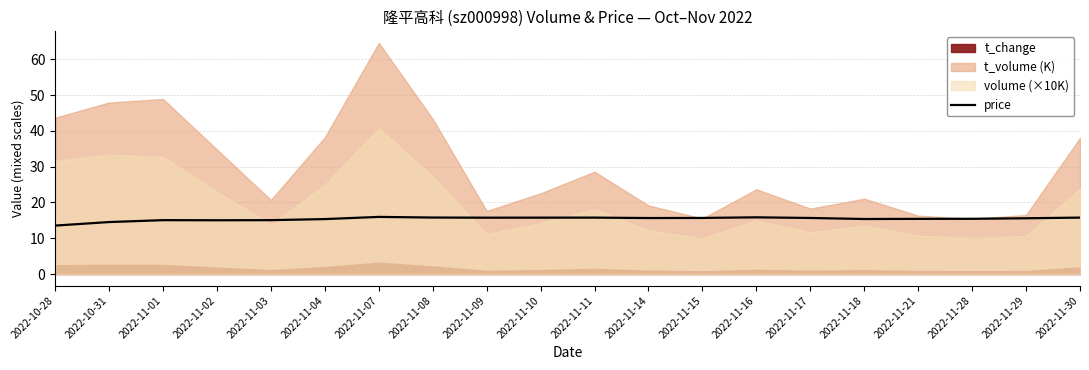

Is it true that the value at 2022-11-16 is 15.8?

True